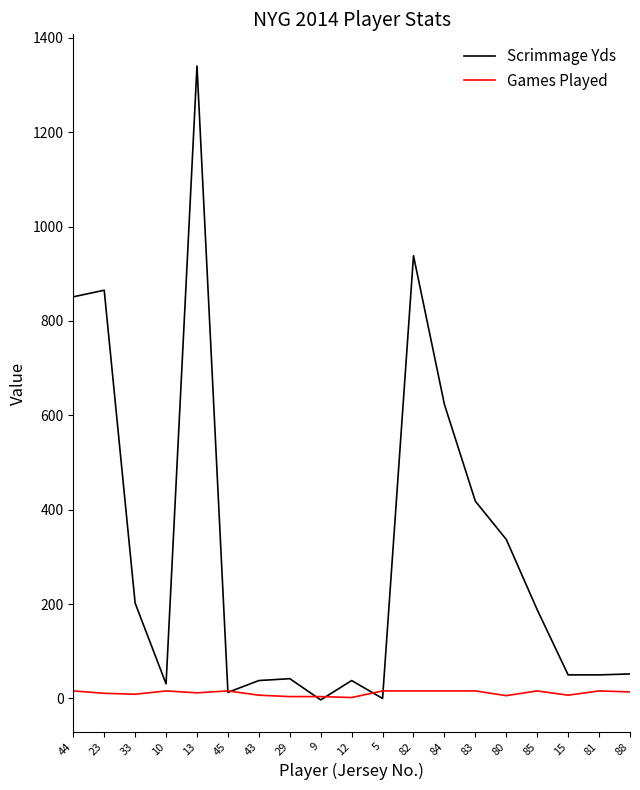

Which series has the widest spread of values?

Scrimmage Yds